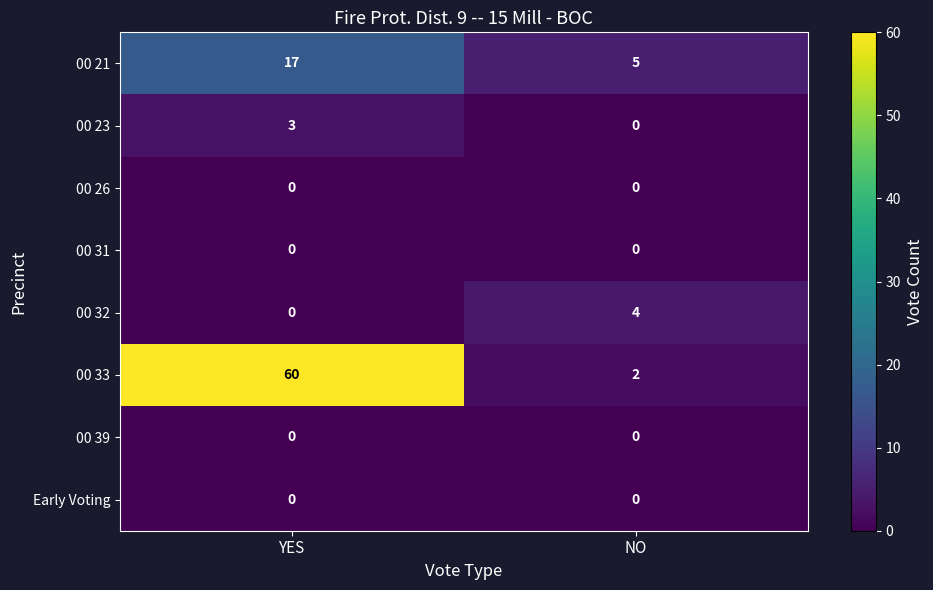

At how many categories does at least one series exceed 27?

1